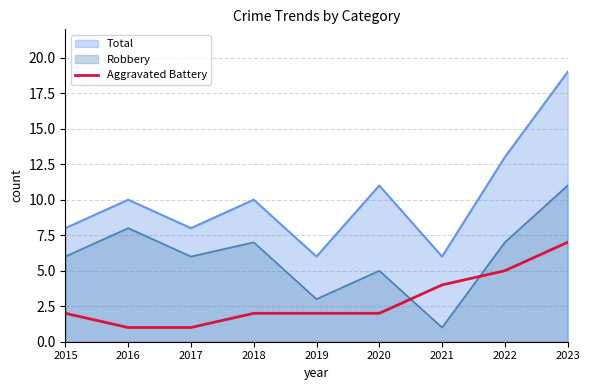

Rank the series by their average value, from lowest to highest.

Aggravated Battery, Robbery, Total